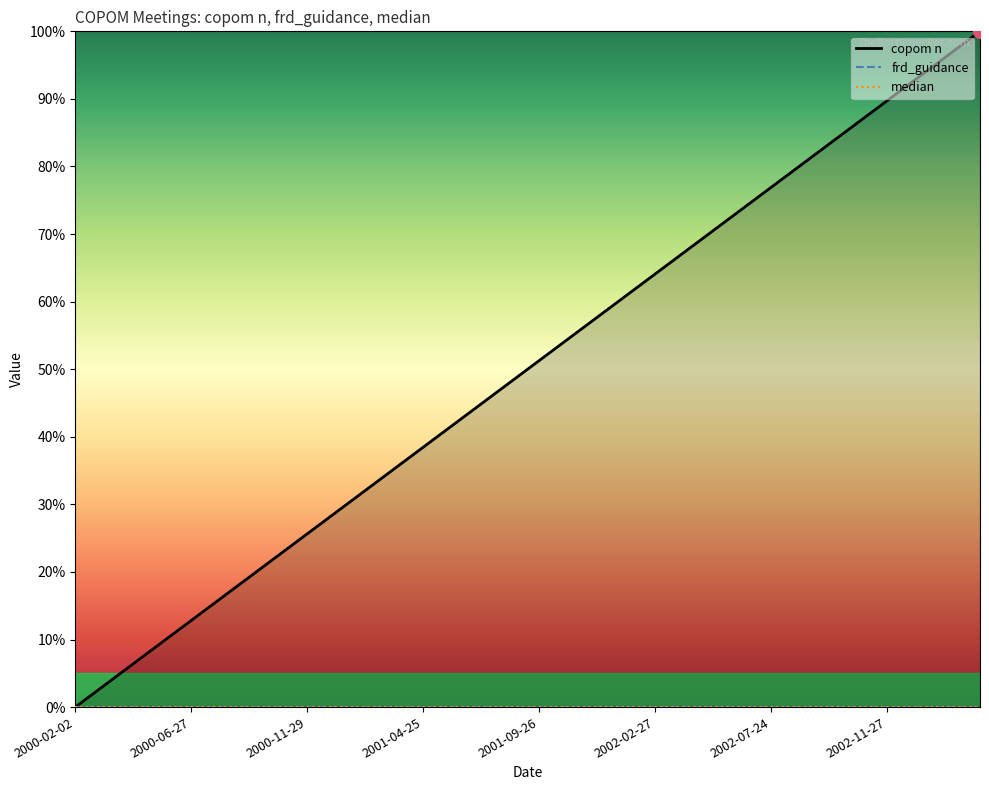

What is the label of the 5th point from the left?

2001-09-26